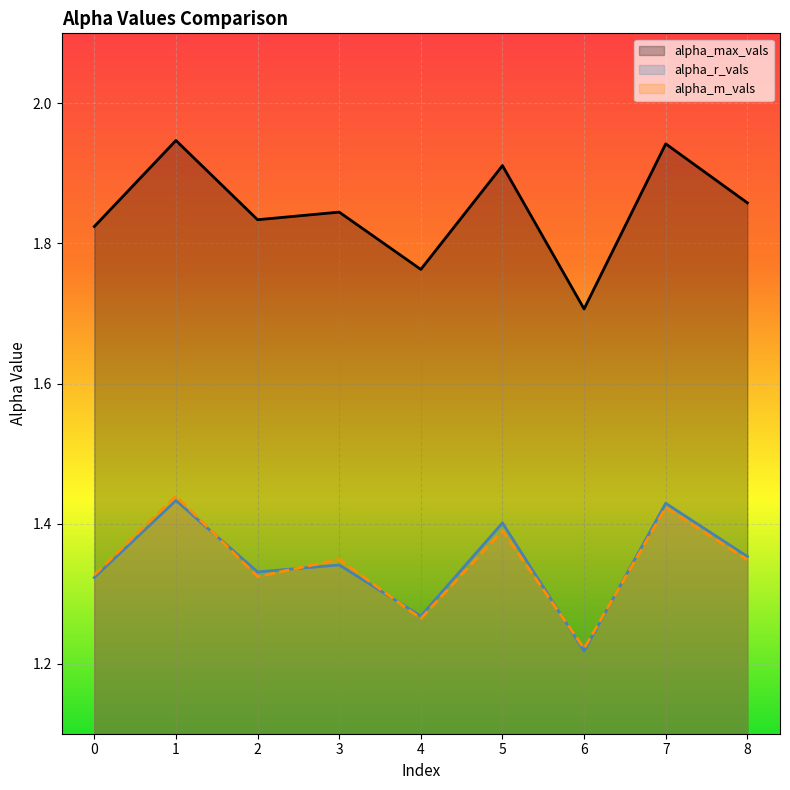

What is the minimum value shown in the chart?

1.2